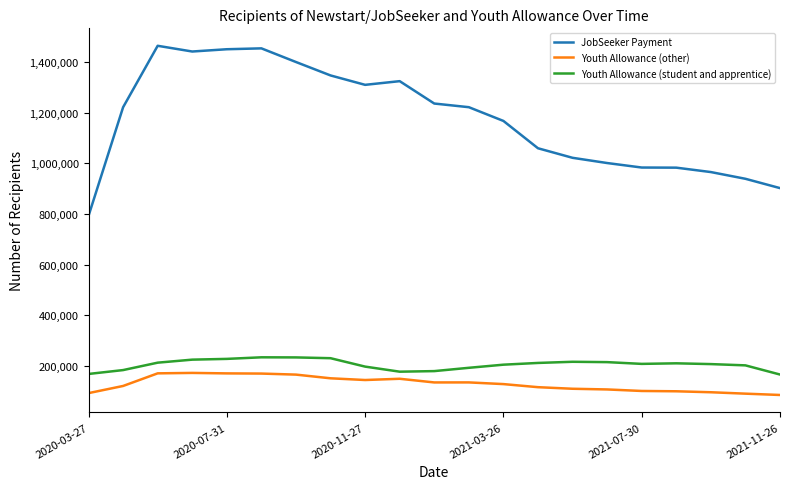

True or false: JobSeeker Payment has more than 2 interior local peaks.

True